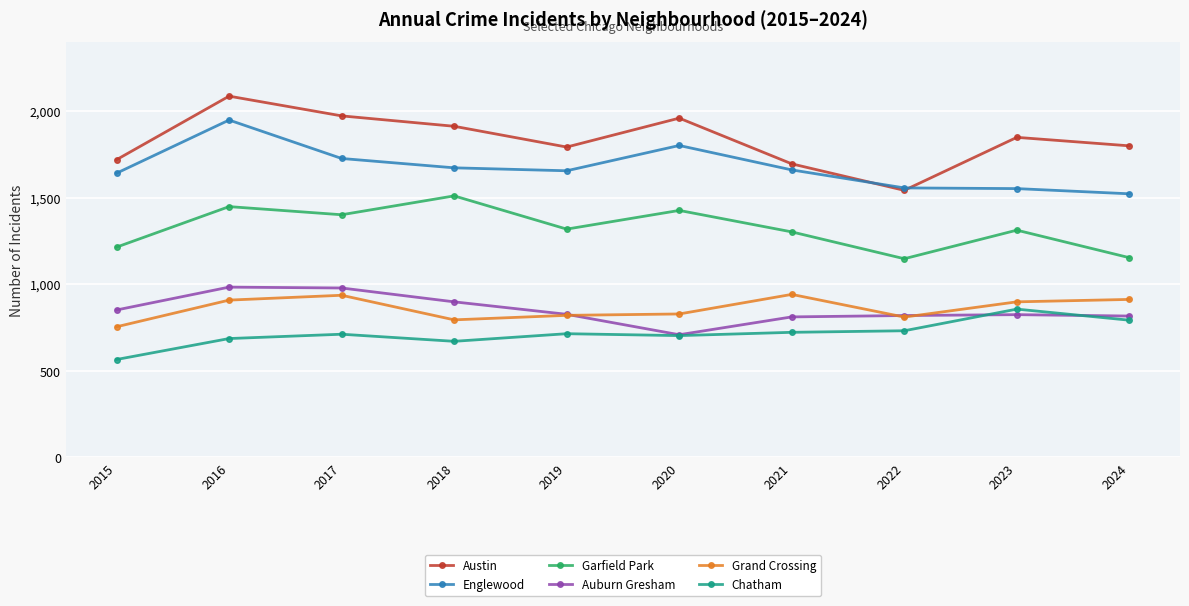

How many lines are shown in the chart?

6